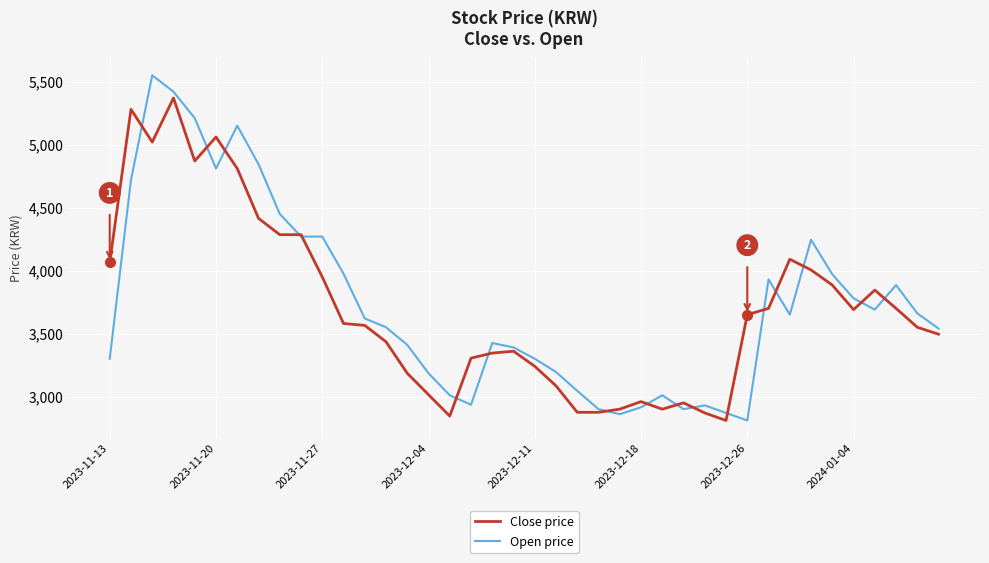

What are all the series names shown in the legend?

Close price, Open price